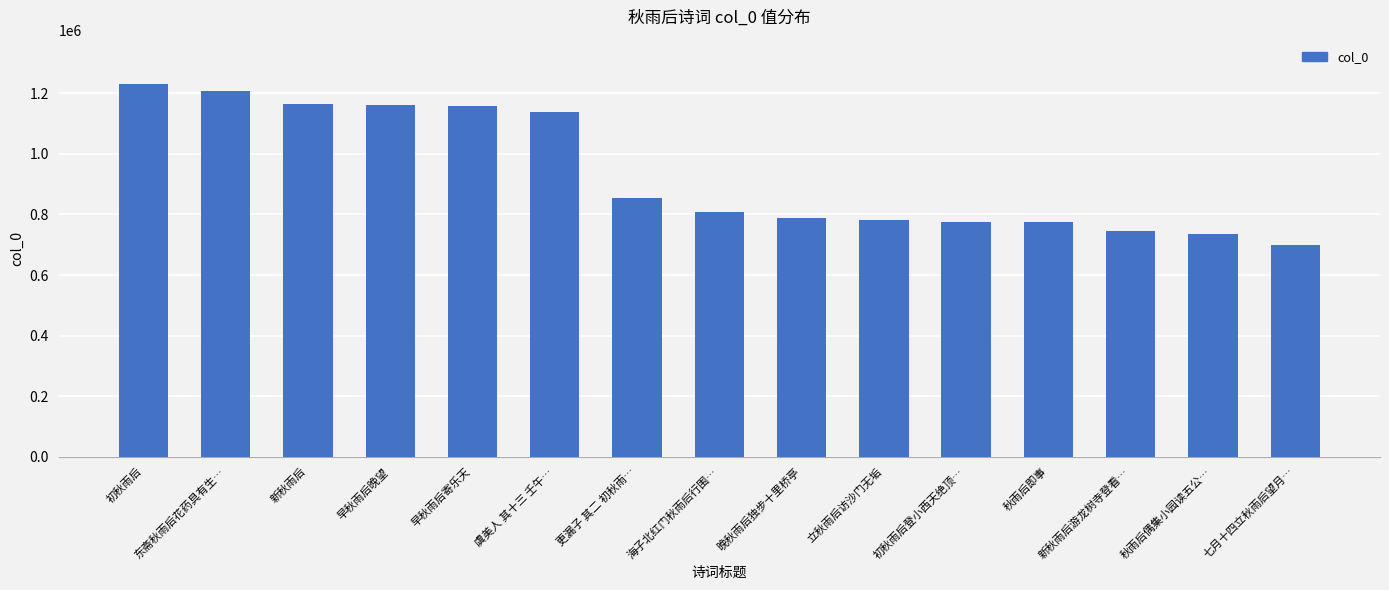

True or false: the data shows 498175 at 更漏子 其二 初秋雨….

False